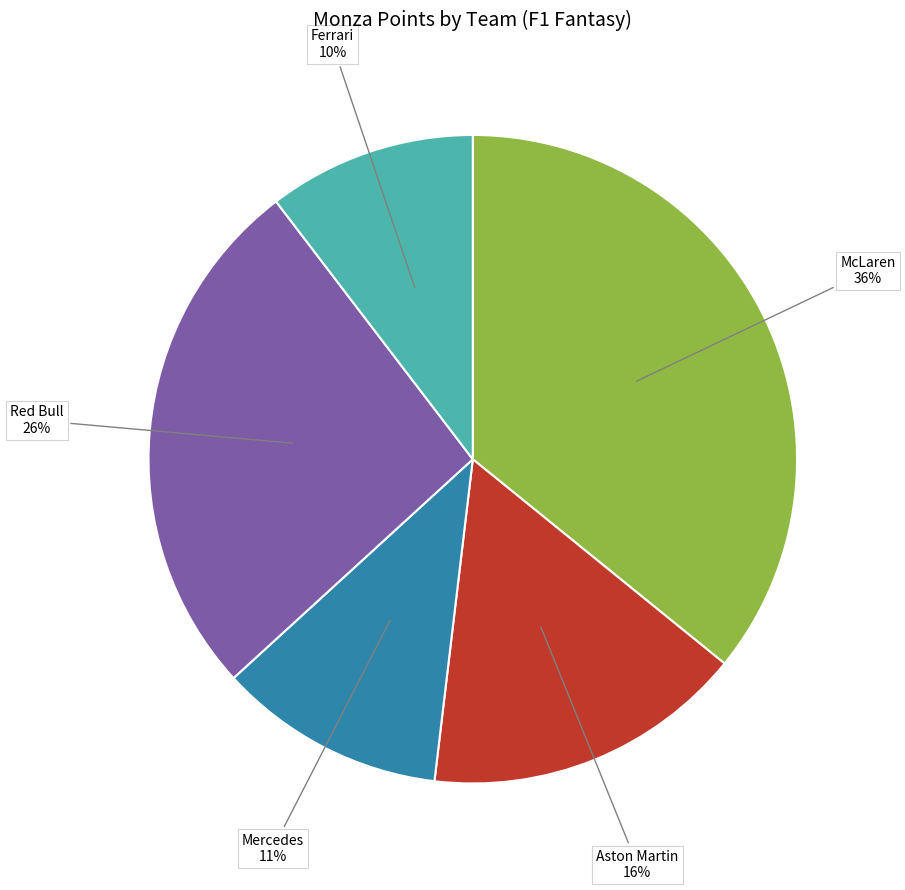

Is it true that Ferrari is 16% of the pie?

False